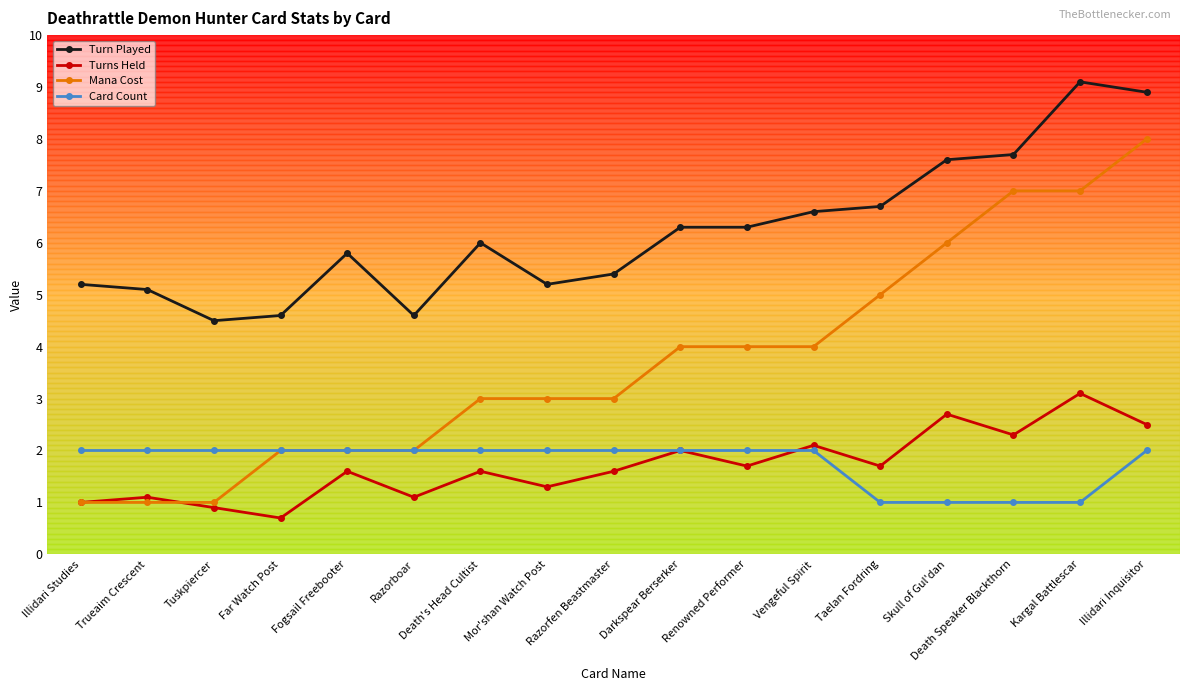

What is the sum of the Turns Held values at Renowned Performer and Kargal Battlescar?

4.8